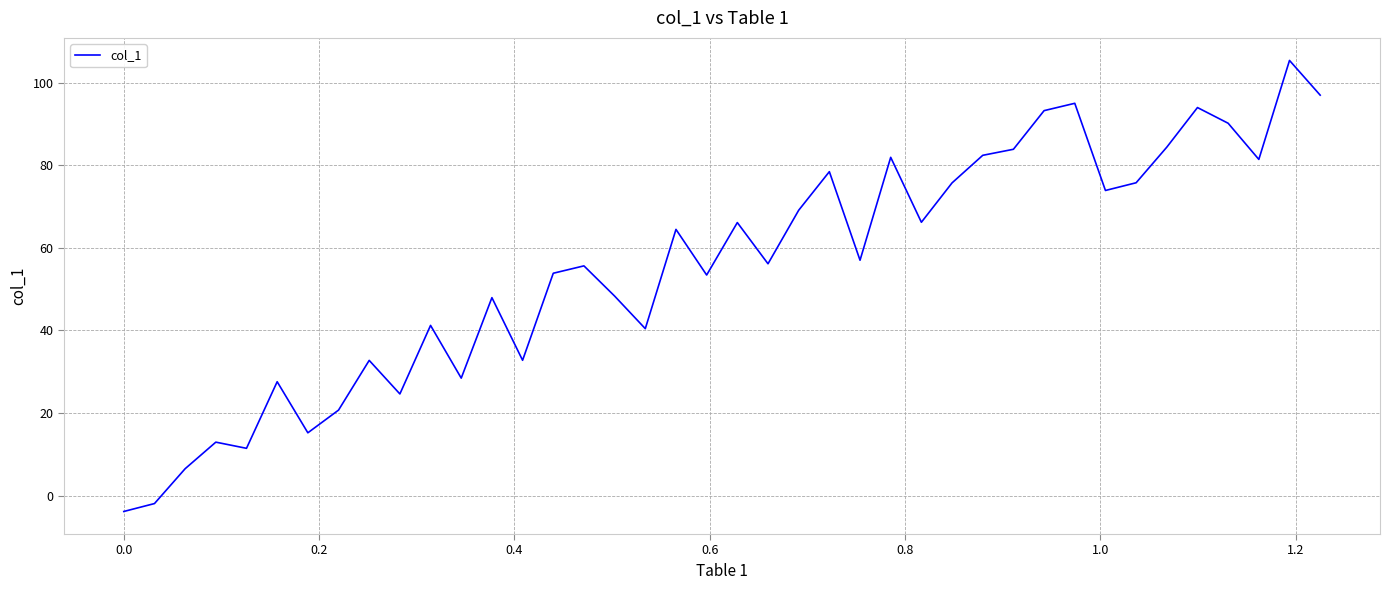

What is the difference between the maximum and minimum values?

109.2